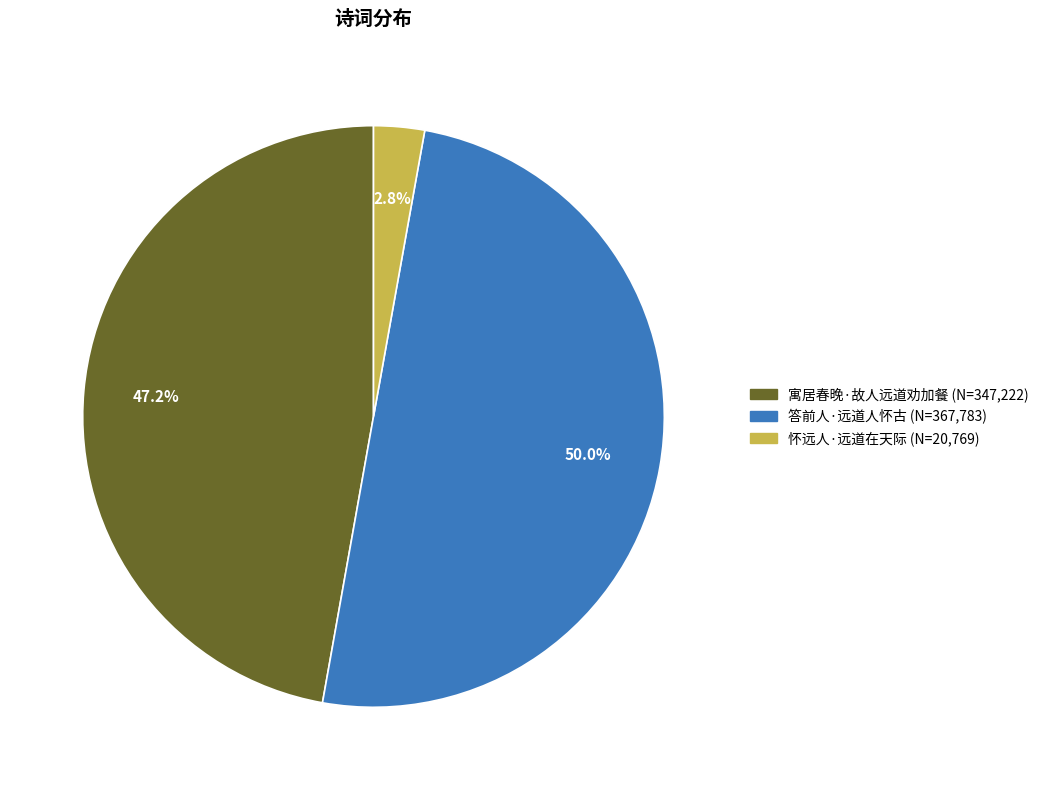

What is the total percentage of 怀远人·远道在天际 and 答前人·远道人怀古?

52.8%